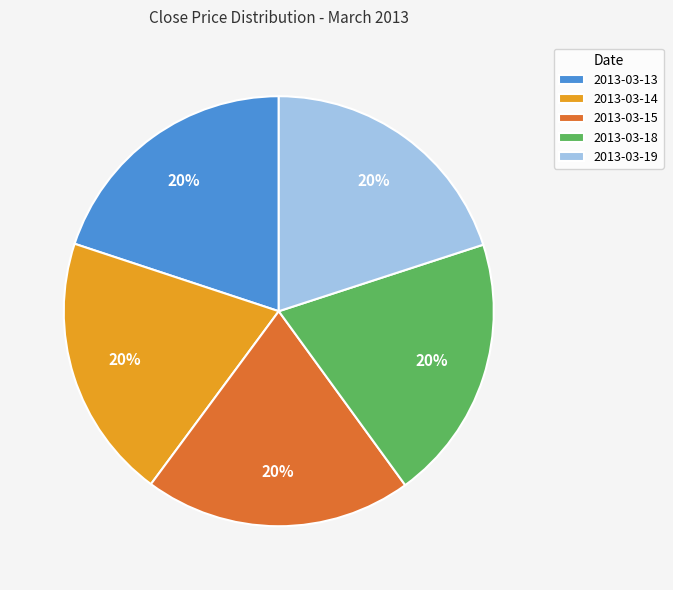

Does 2013-03-18 account for over 50% of the chart?

No